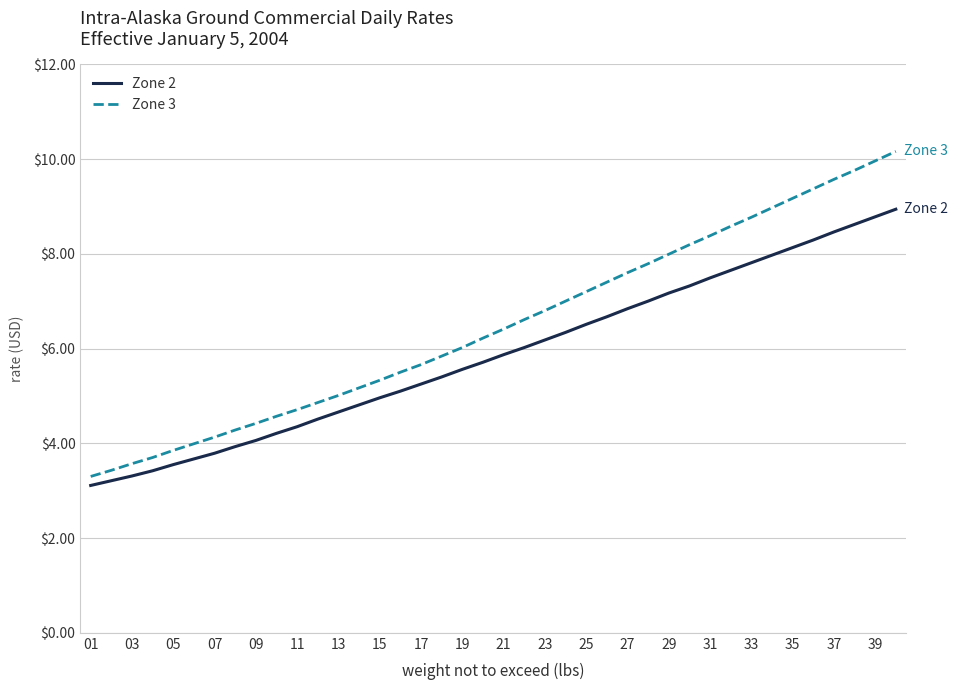

What are all the series names shown in the legend?

Zone 2, Zone 3